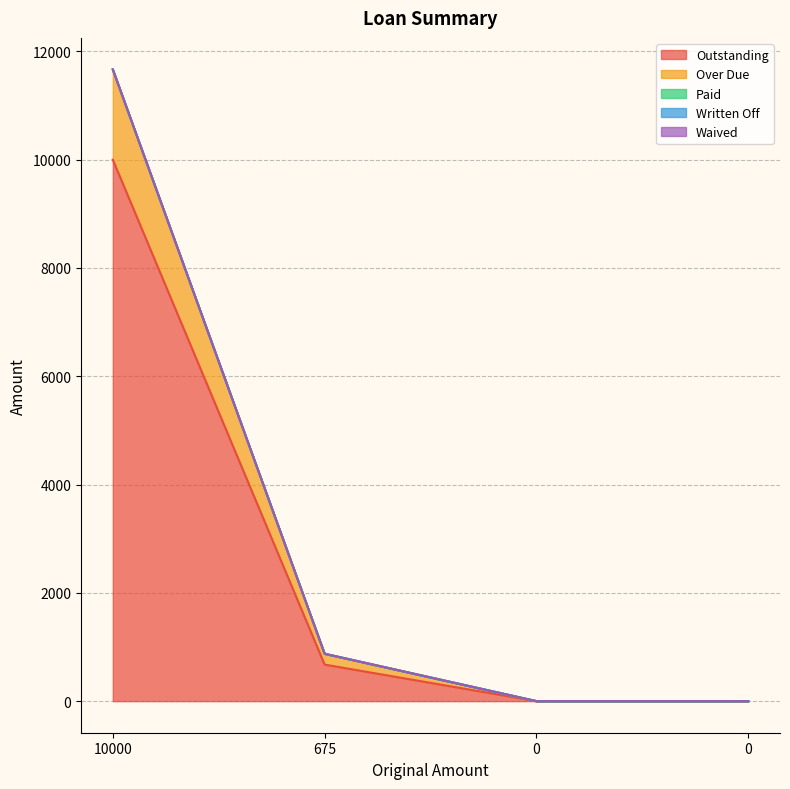

At which category is the sum across all series the highest?

10000